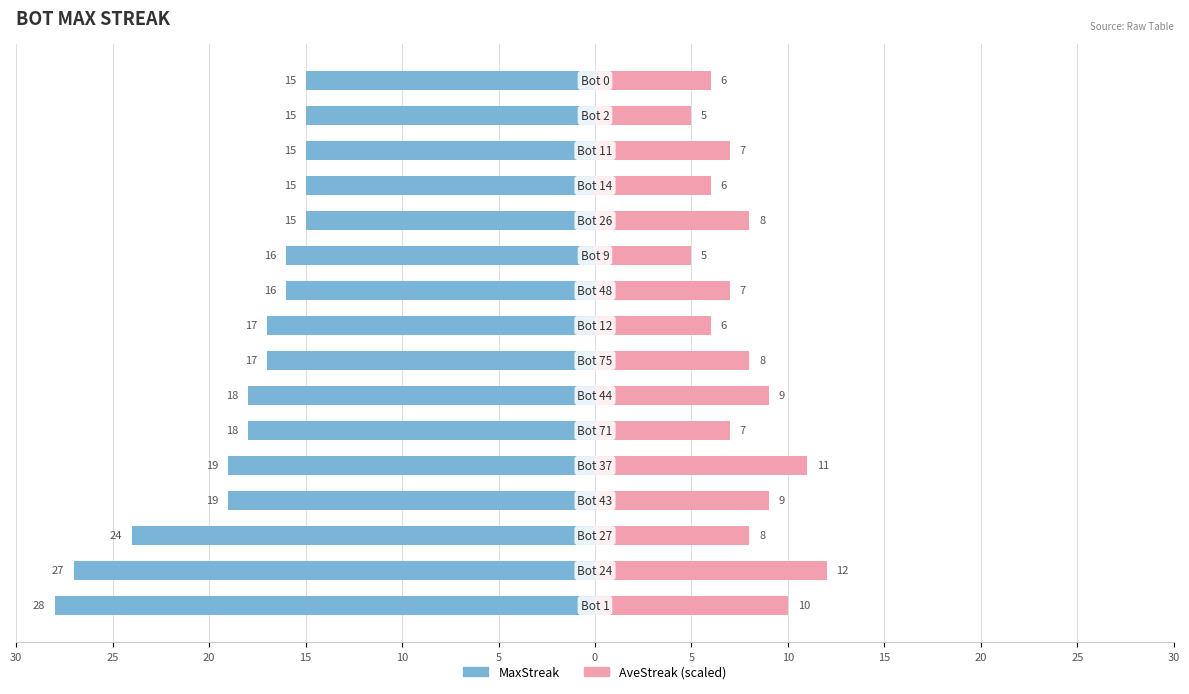

How many bars are there in each group?

2